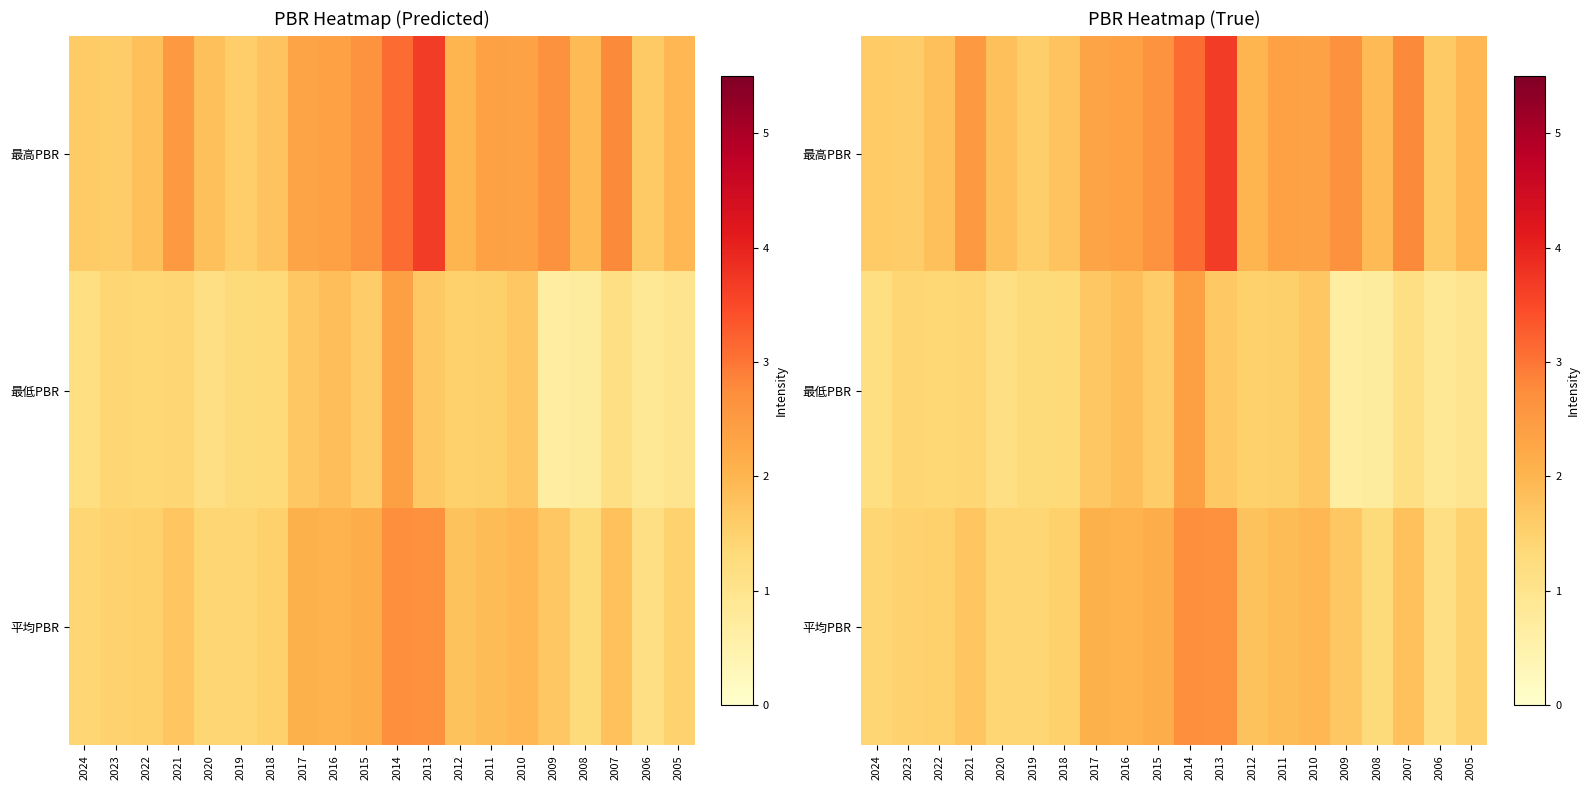

How many values in the 最低PBR series are below 1?

4